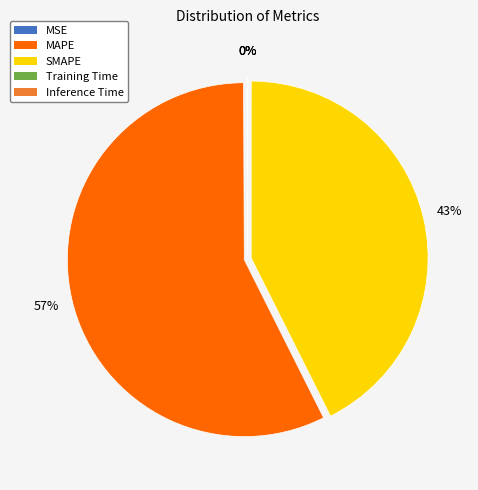

Which slice is the largest?

MAPE